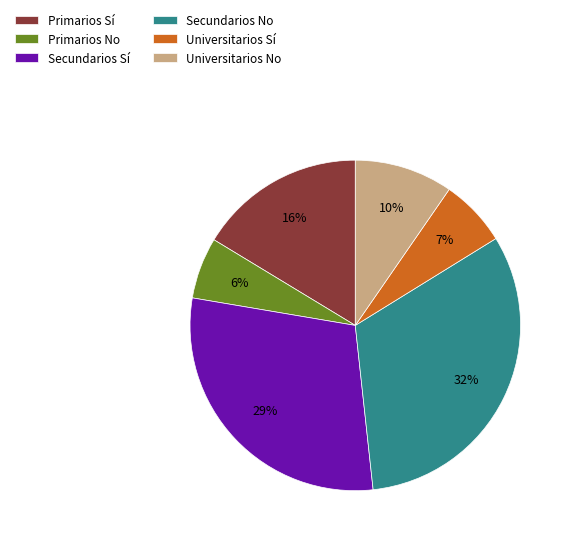

Does Secundarios Sí account for over 50% of the chart?

No